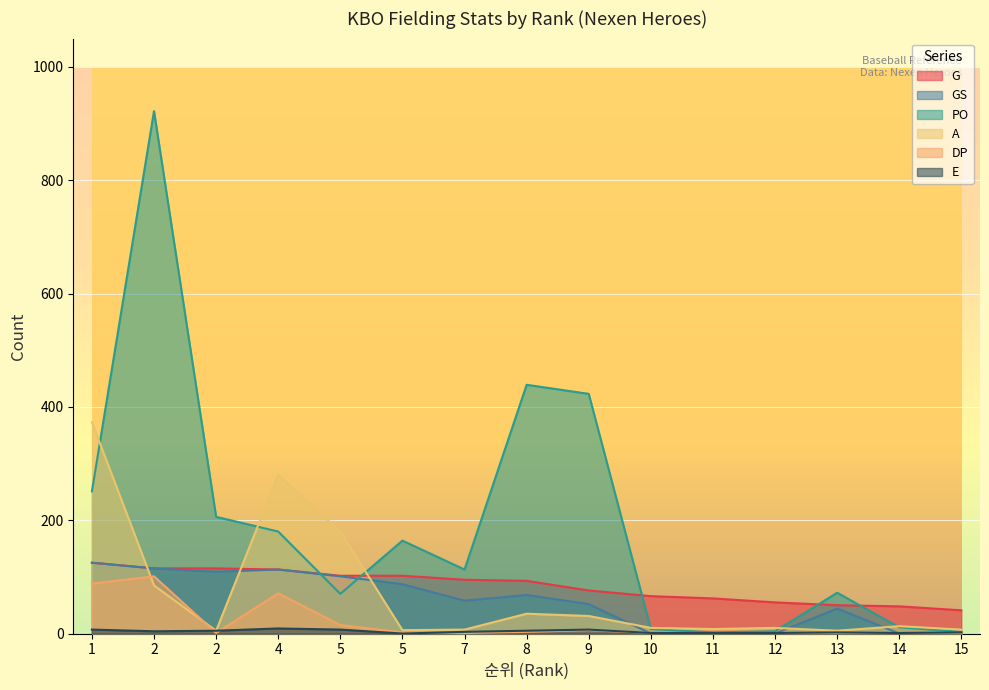

Rank the series by their maximum value, from highest to lowest.

PO, A, G, GS, DP, E